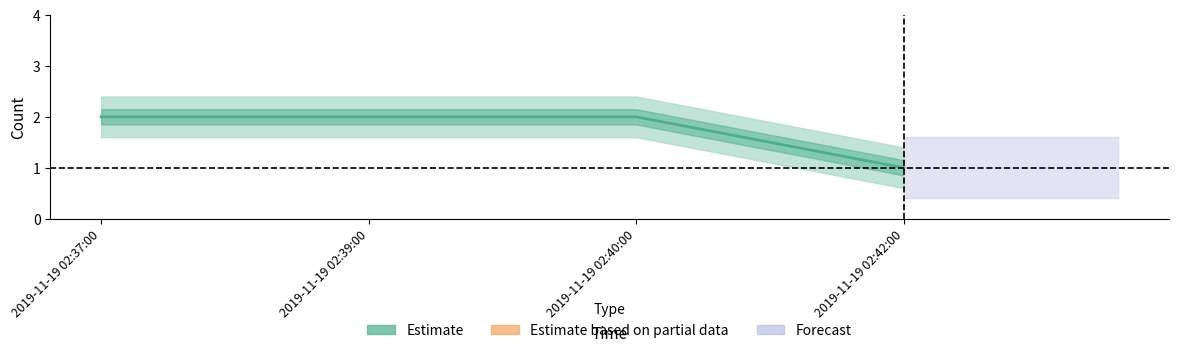

Approximately how many times larger is the value at 2019-11-19 02:40:00 compared to 2019-11-19 02:39:00?

1.0